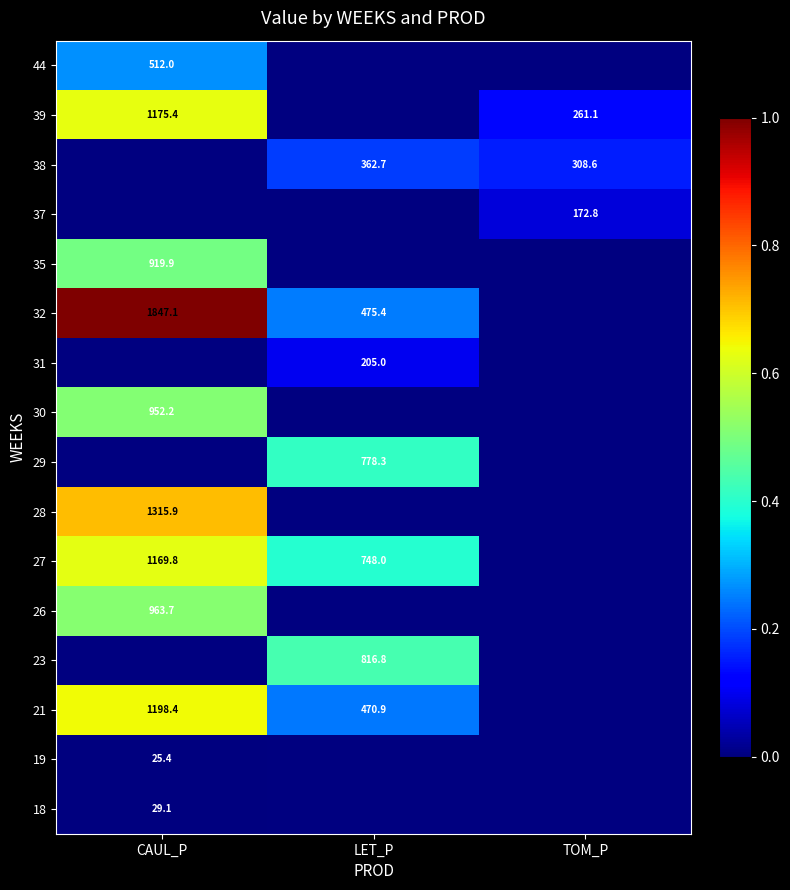

How many values in 35 are above zero?

1